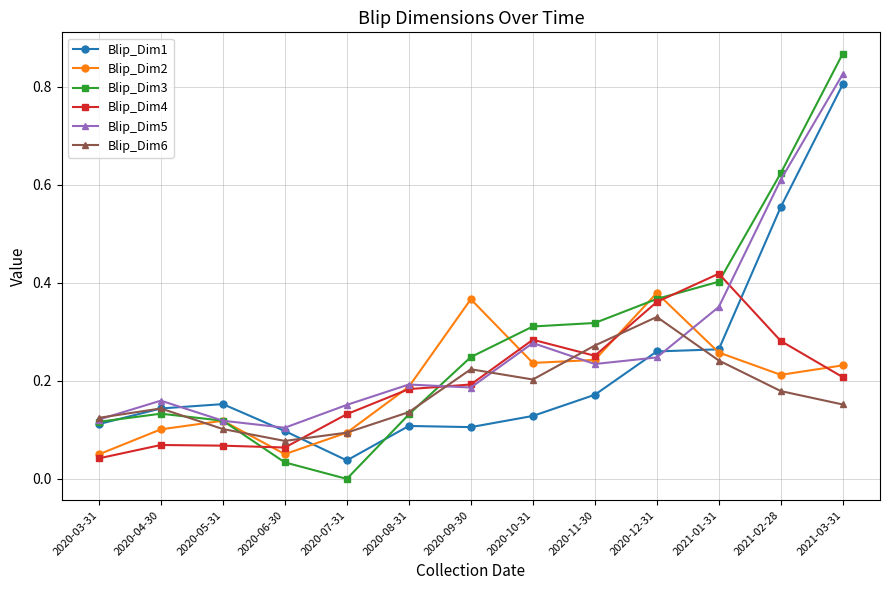

Is the value of Blip_Dim5 at 2020-09-30 greater than the value of Blip_Dim2 at 2020-12-31?

No